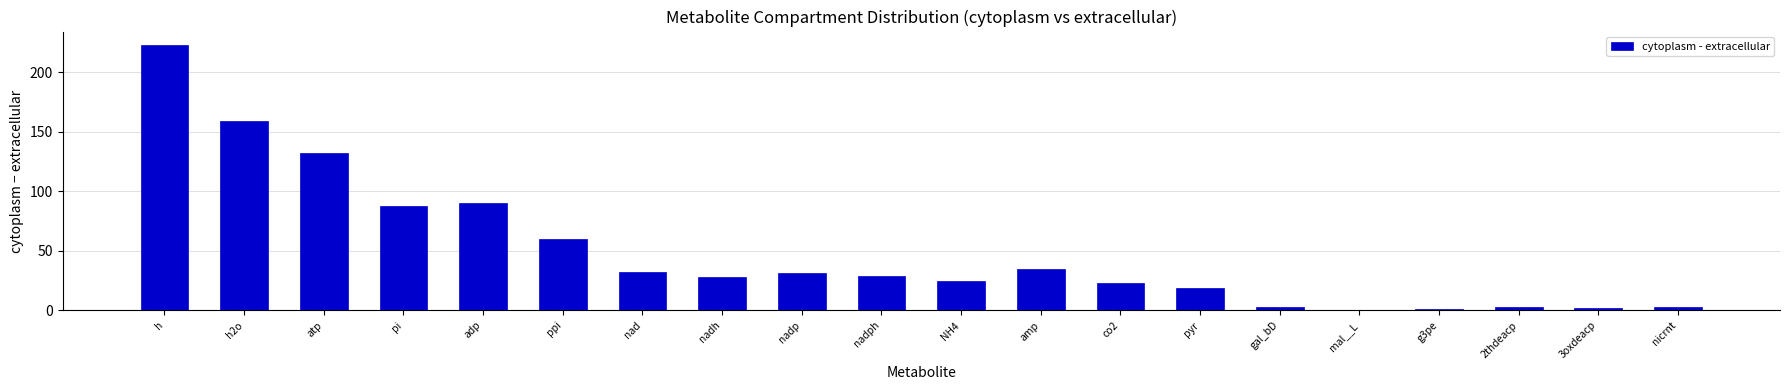

Reading right to left, extract all data points from this chart.

3	2	3	1	0	3	19	23	35	25	29	31	28	32	60	90	88	132	159	223